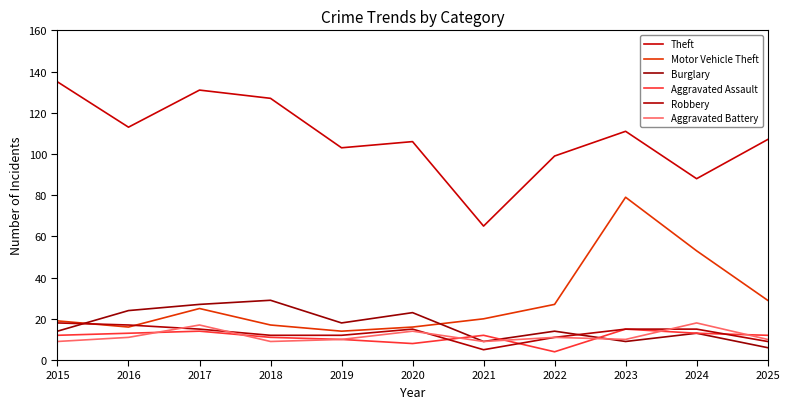

How many lines are shown in the chart?

6